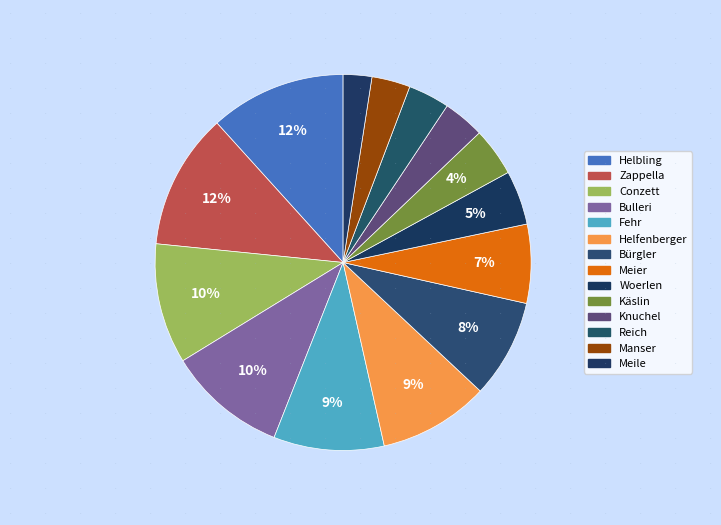

How many slices are in this pie chart?

14